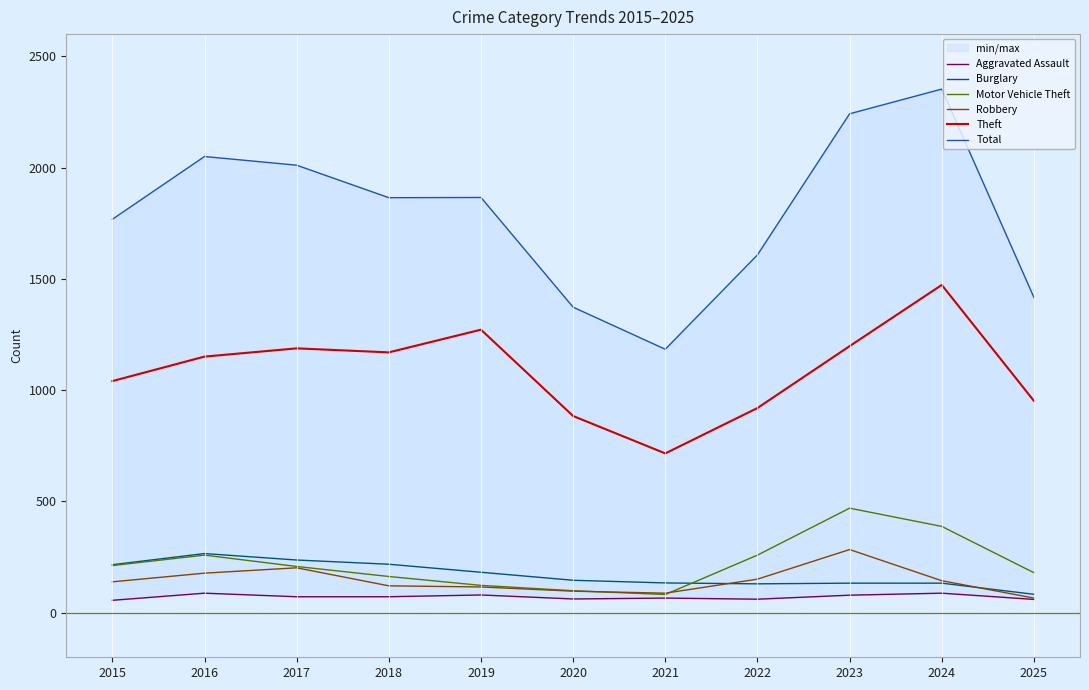

Between 2019 and 2020, which is larger?

2019